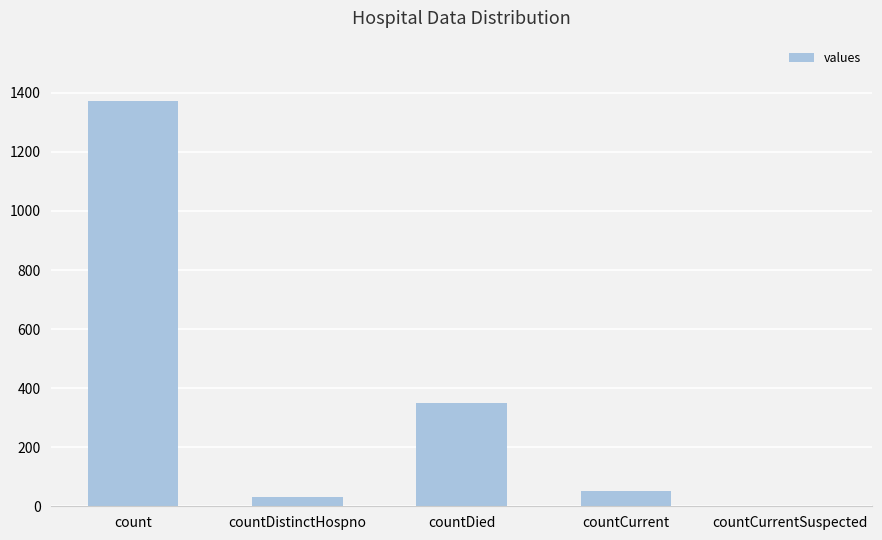

Reading left to right, extract all data points from this chart.

count=1371	countDistinctHospno=33	countDied=349	countCurrent=52	countCurrentSuspected=0